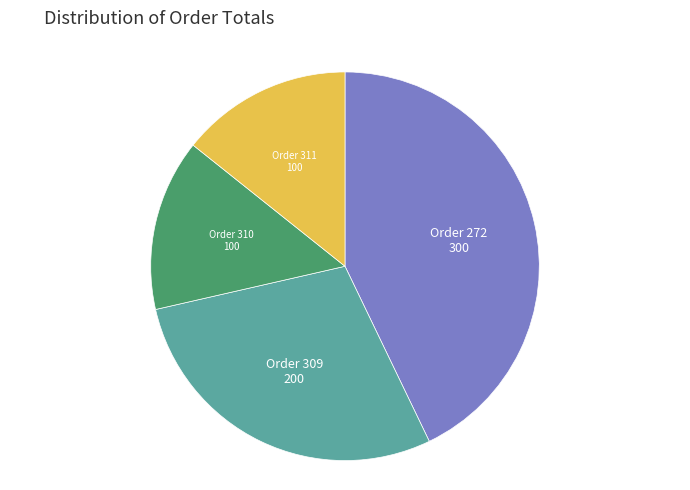

Does any single category account for the majority?

No